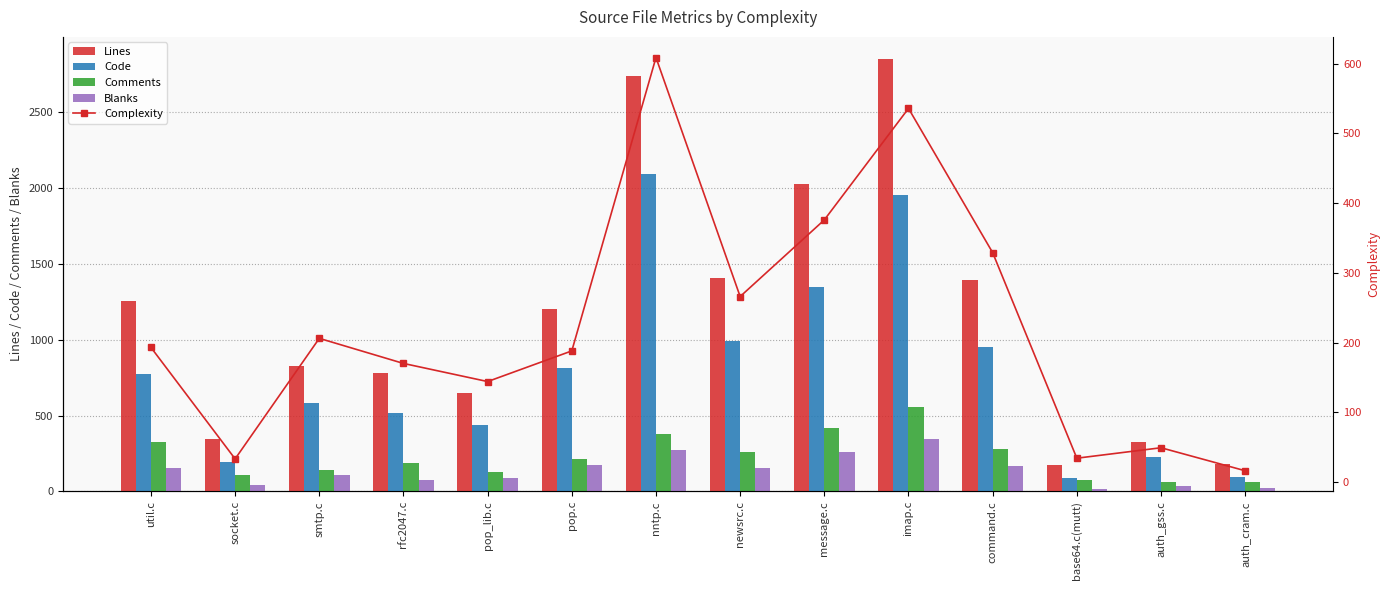

Rank the series at pop_lib.c from lowest to highest value.

Blanks, Comments, Complexity, Code, Lines